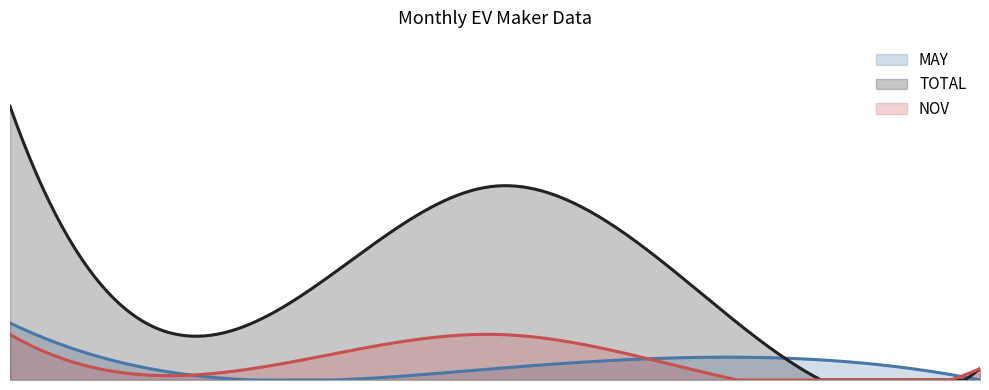

What are all the series names shown in the legend?

MAY, TOTAL, NOV